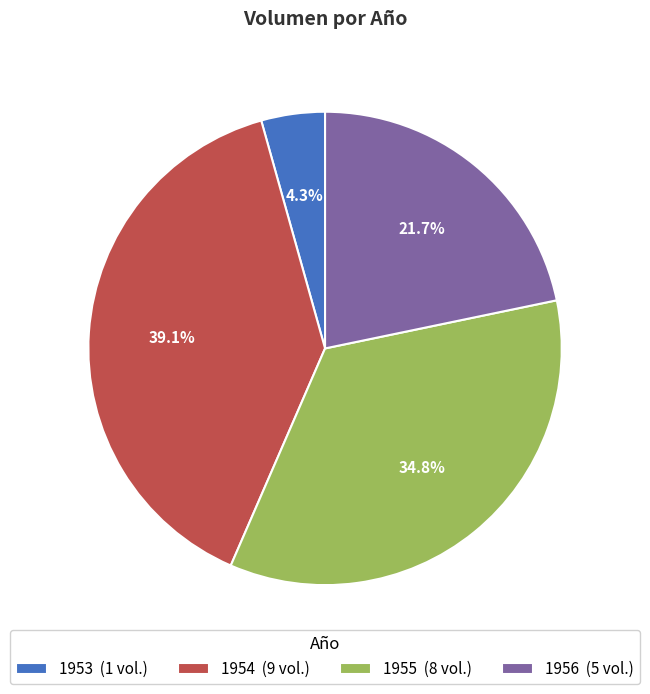

What is the total percentage of 1955 (8 vol.) and 1953 (1 vol.)?

39.1%